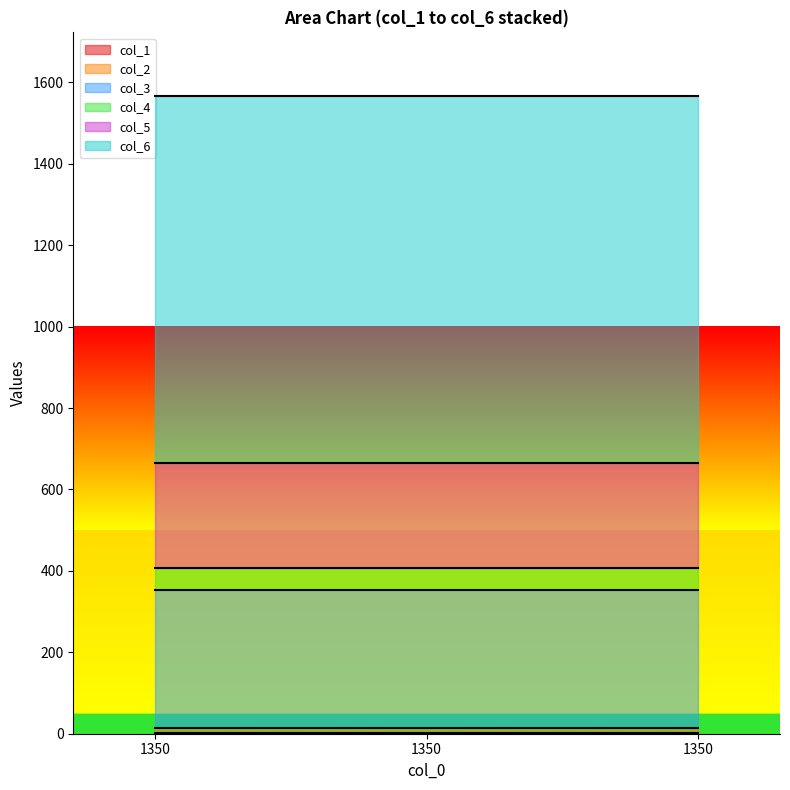

Rank the categories by col_5 value from highest to lowest.

1350, 1350, 1350